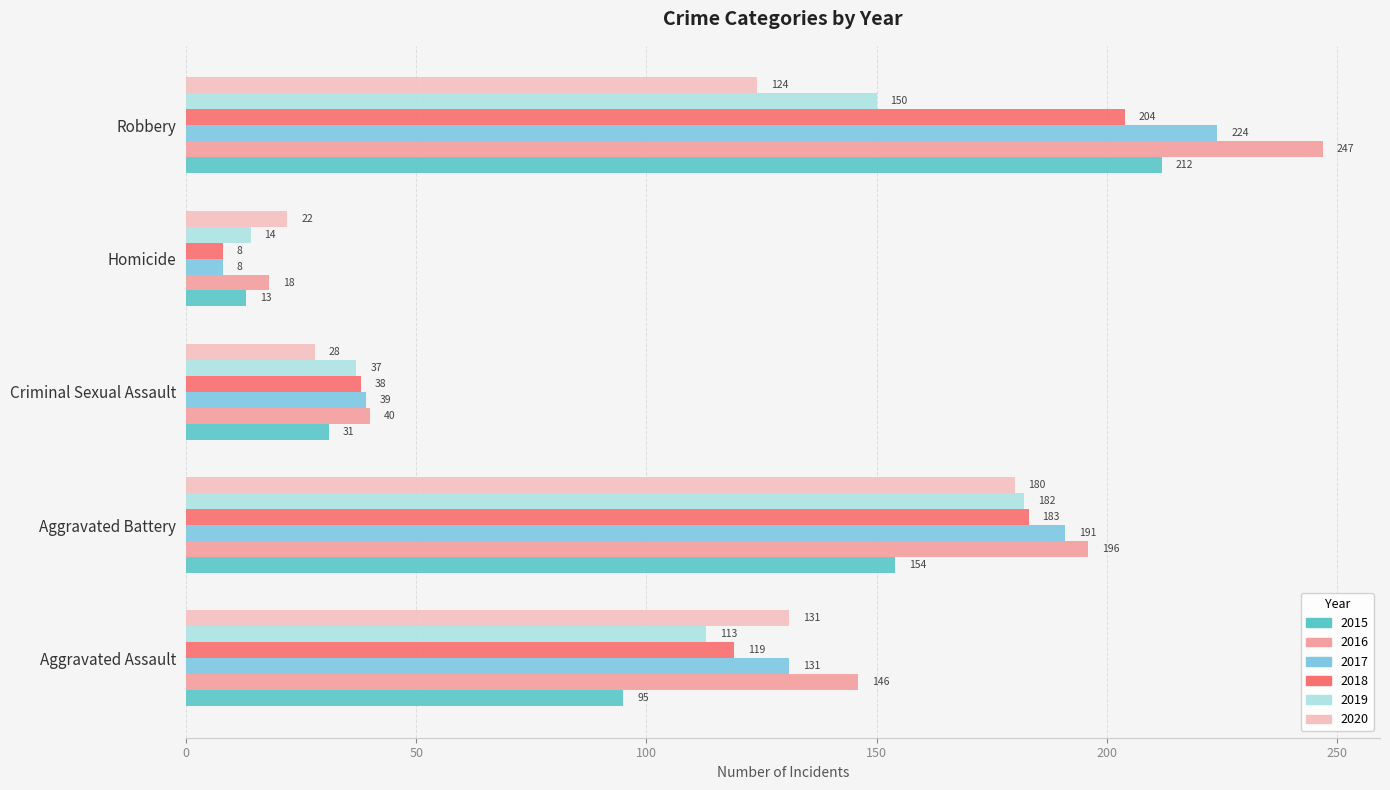

Is it true that 2017 equals 131 at Aggravated Assault?

True